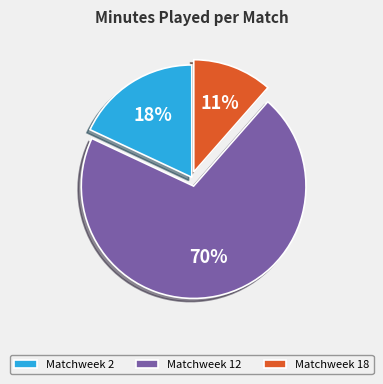

To the nearest percent, what is the combined percentage of Matchweek 12 and Matchweek 18?

82%